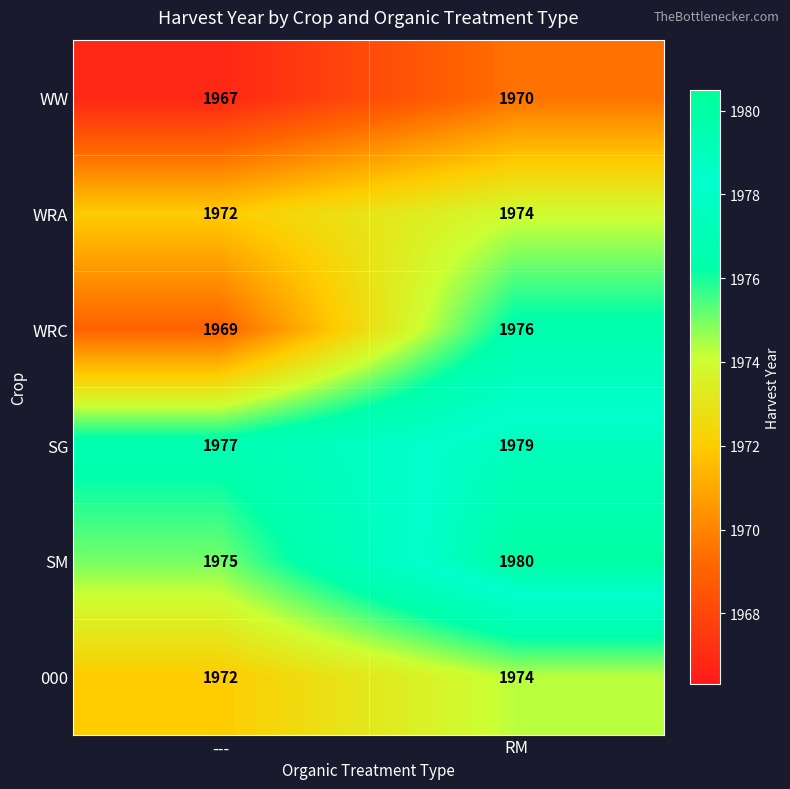

How many distinct data groups are displayed?

6